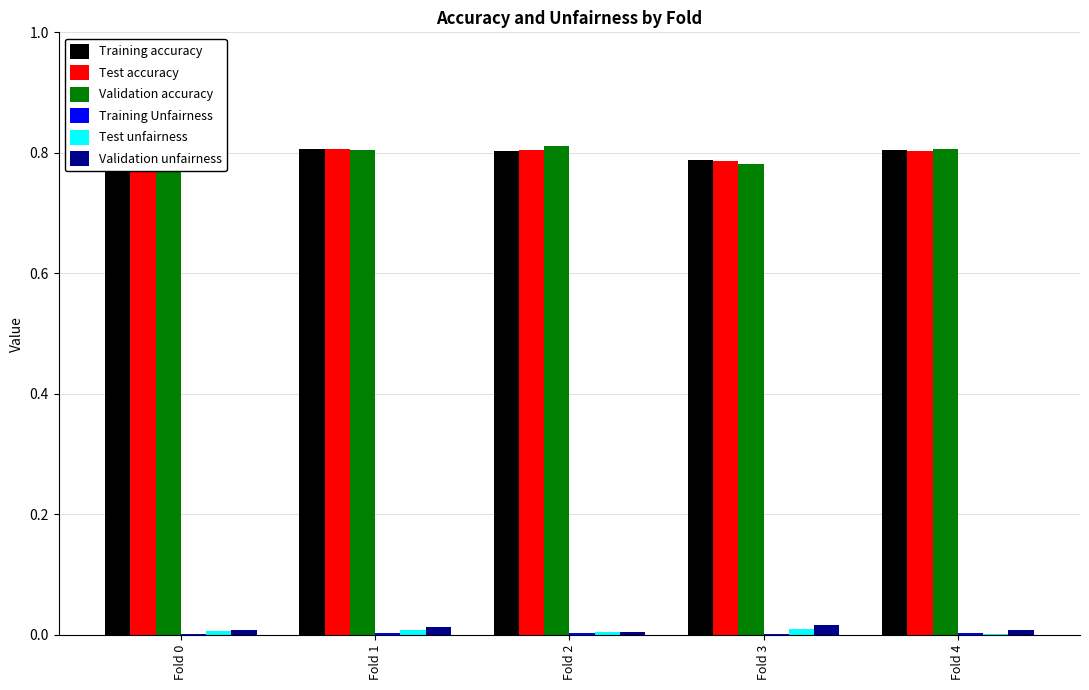

How many bars are there in total?

30